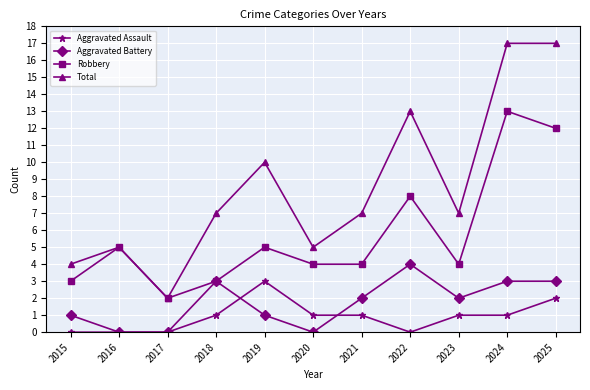

Does the chart have visible grid lines?

Yes